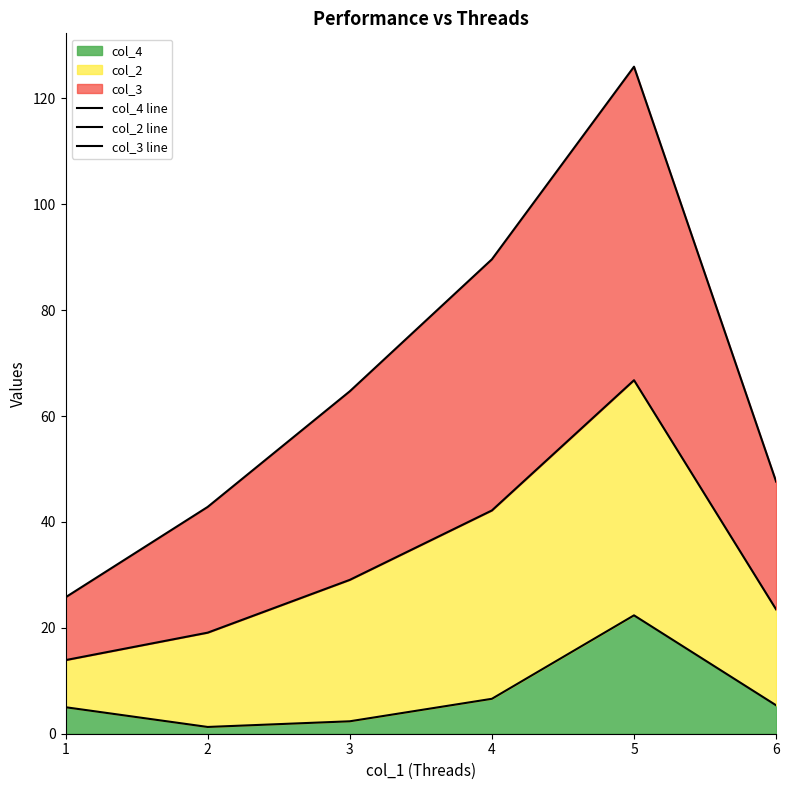

How many series are shown in this chart?

3